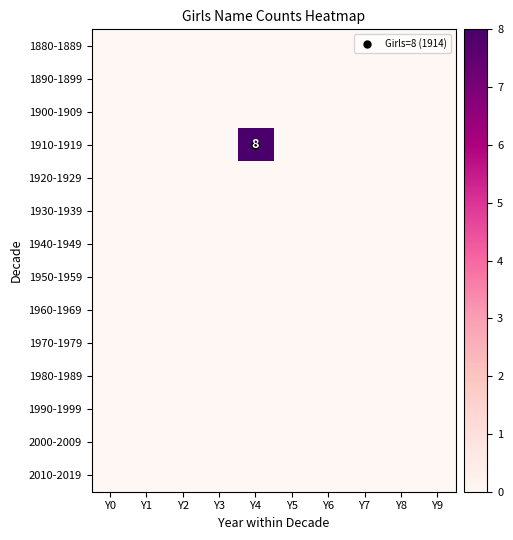

The value of 1880-1889 at Y0 is 0. True or false?

True